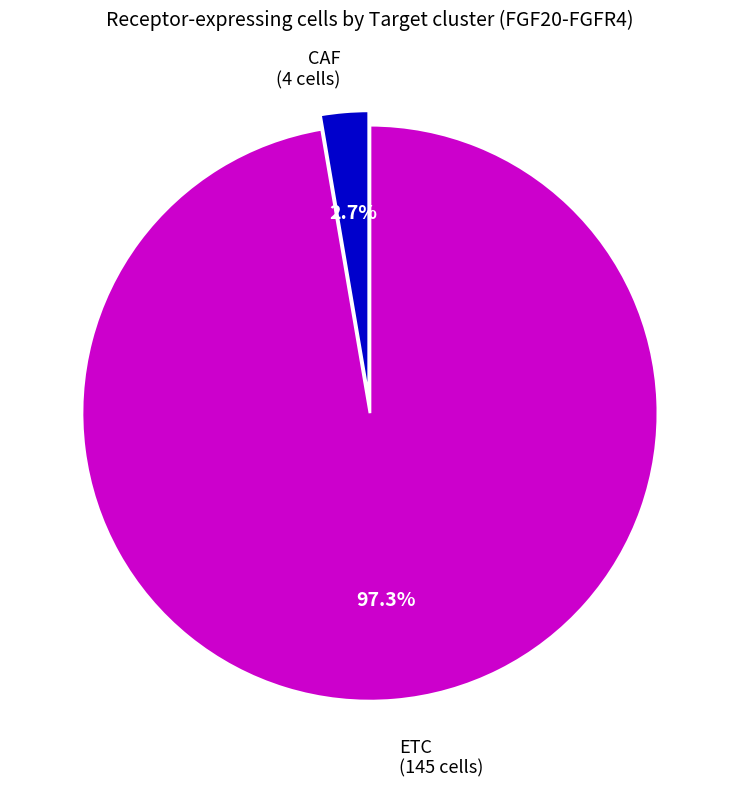

Does any single category account for the majority?

Yes